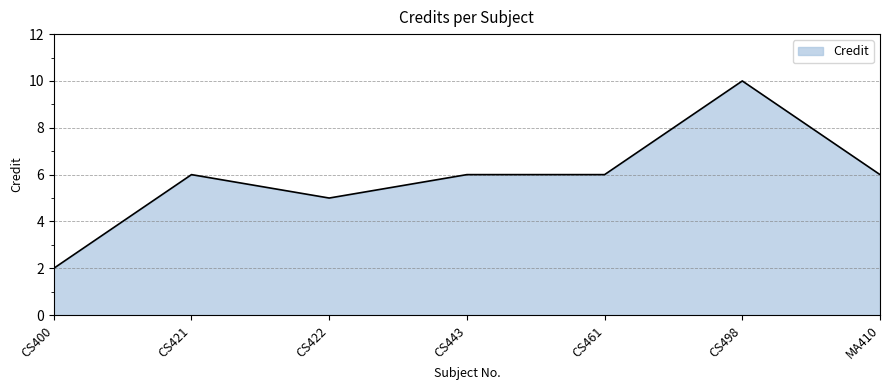

True or false: the data shows 3 at CS422.

False